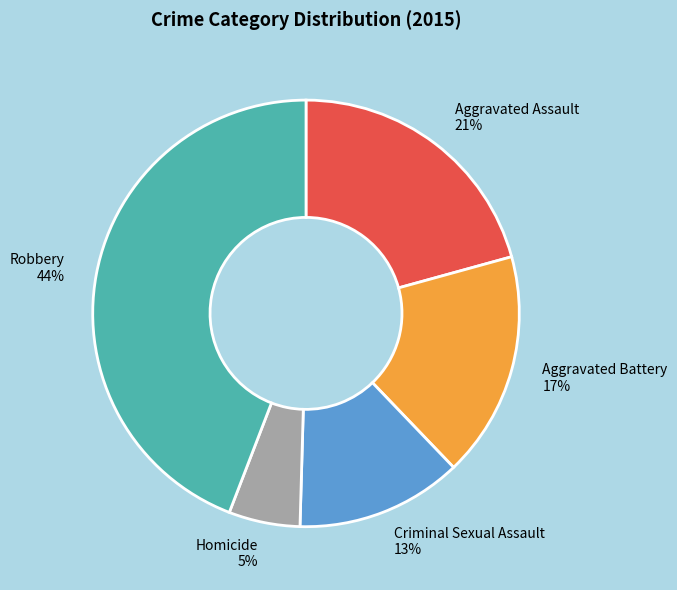

Combined, do Homicide 5% and Robbery 44% account for over 50%?

No